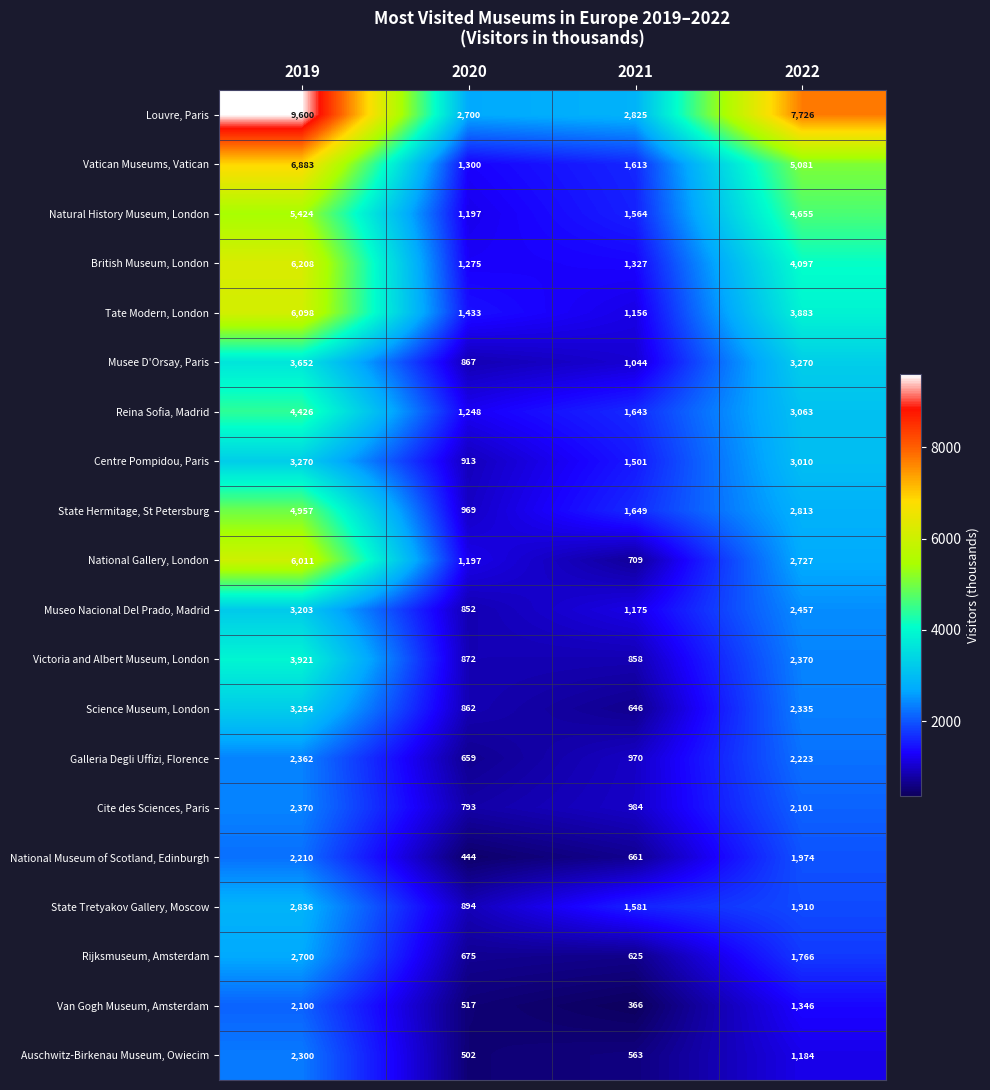

What is the difference between the second highest and minimum values in the Rijksmuseum, Amsterdam series?

1141